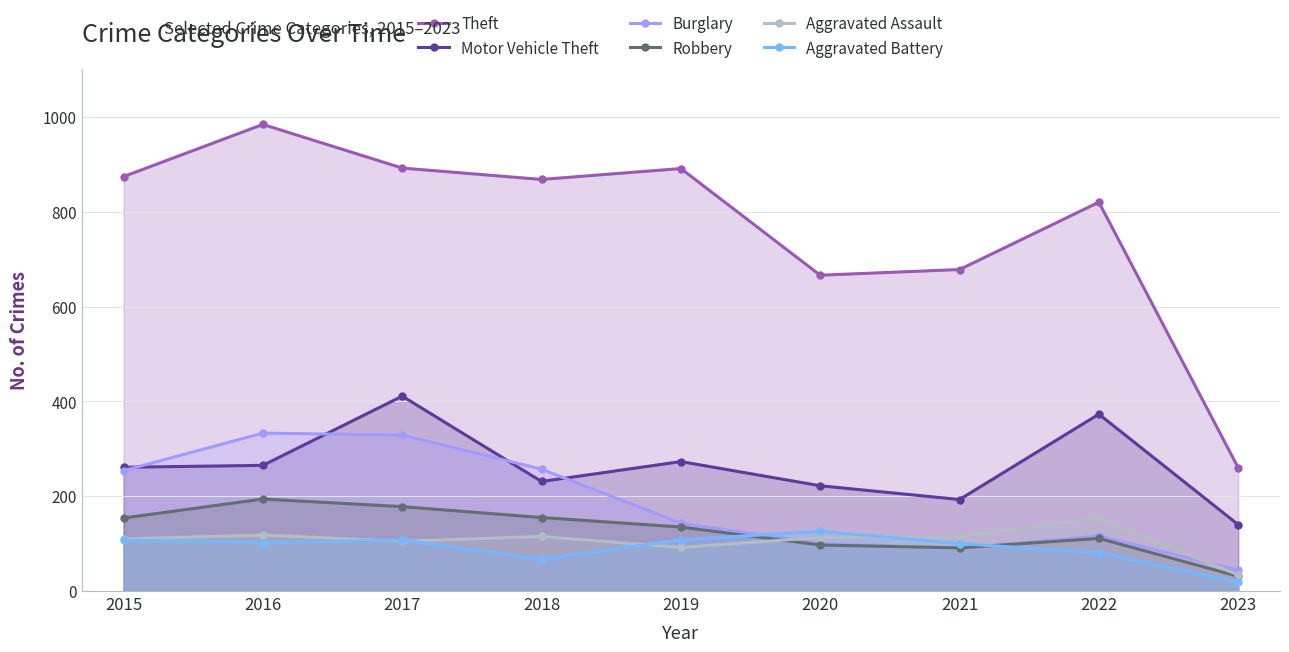

Reading left to right, what are all the values shown in this chart?

Theft: 874	984	892	868	891	666	678	820	260
Motor Vehicle Theft: 261	265	411	231	273	222	193	373	140
Burglary: 254	333	329	257	143	100	90	116	44
Robbery: 154	194	178	155	135	97	91	111	31
Aggravated Assault: 110	118	105	115	92	113	115	154	34
Aggravated Battery: 108	102	108	67	108	126	100	81	19